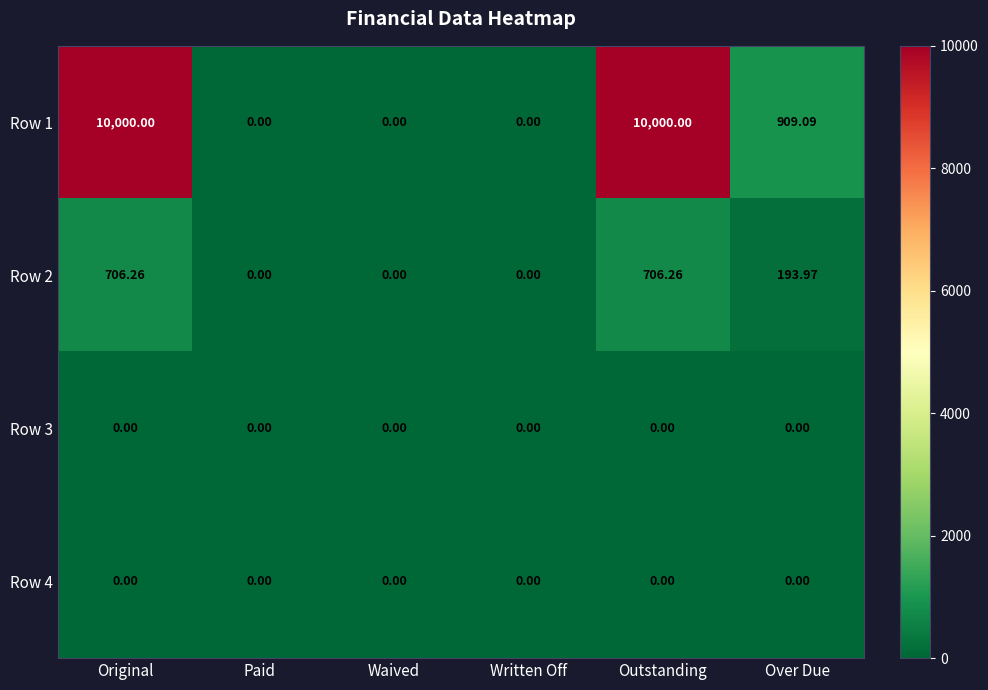

Where is Row 2 nearest to the value 353?

Over Due